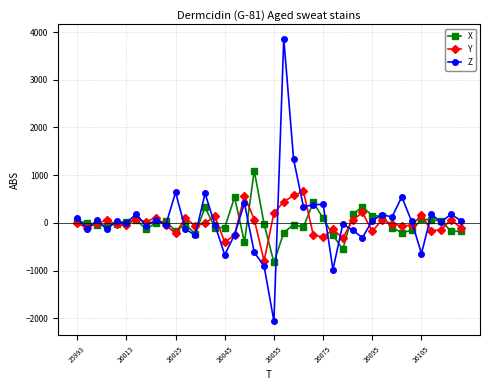

True or false: Y has more than 0 points higher than both neighbors.

True